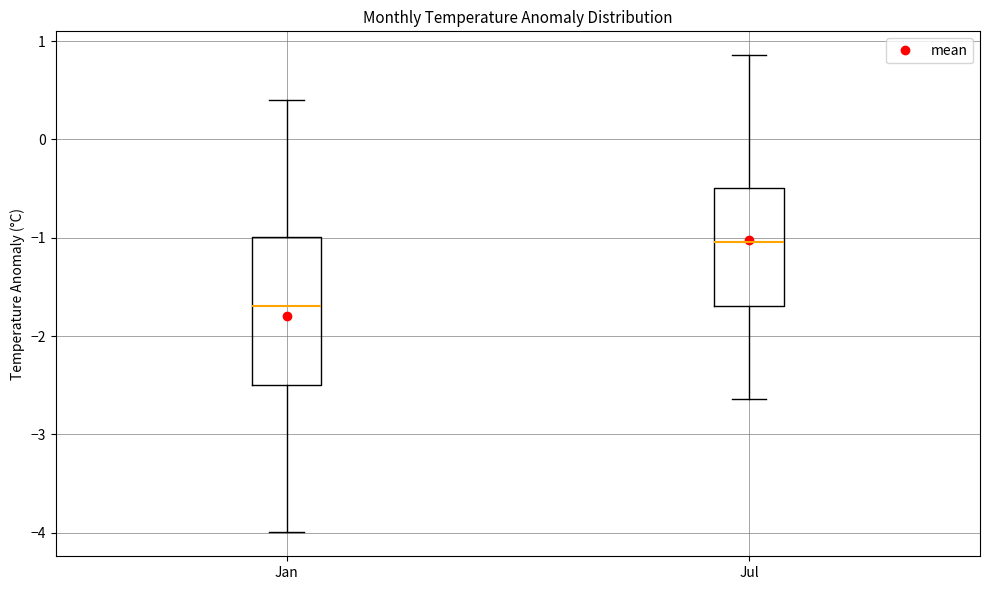

Where is the lower edge of the box for Jan on the y-axis? The values are not printed on the chart, so give them approximately, as read against the axis.

-2.5